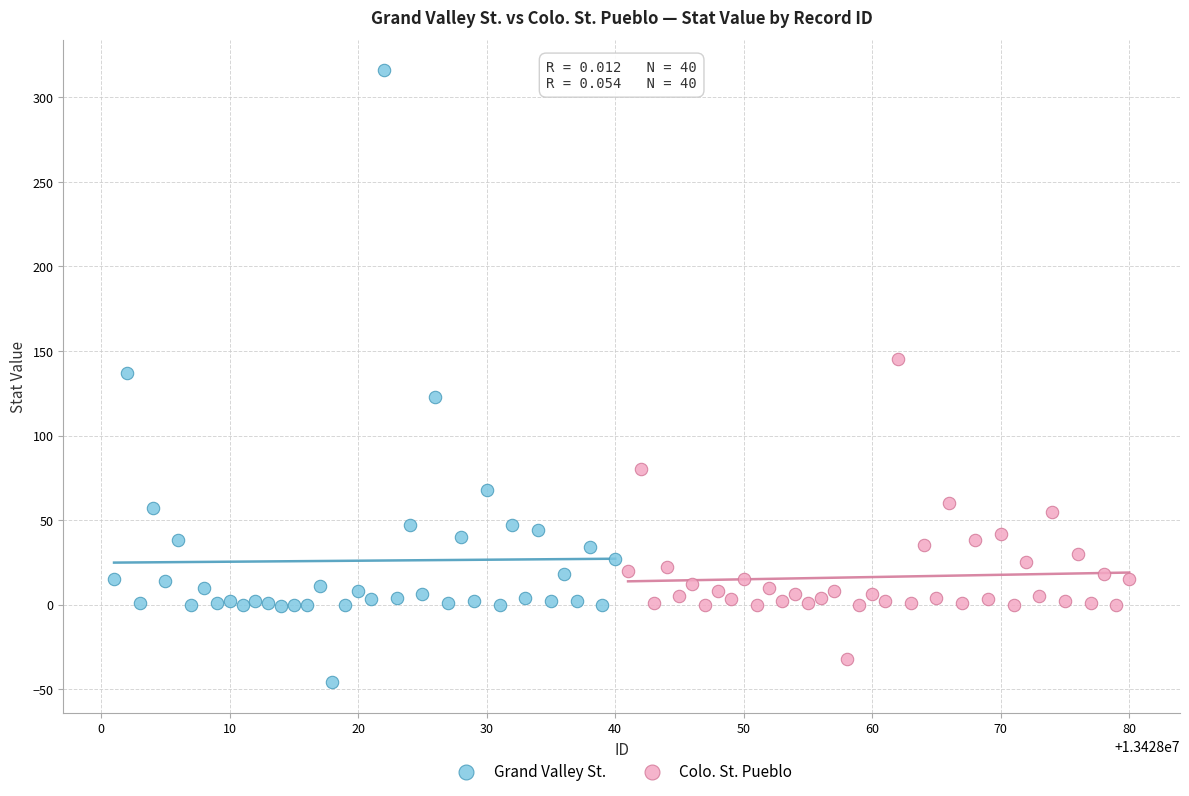

Which series has the widest spread of Y values?

Grand Valley St.